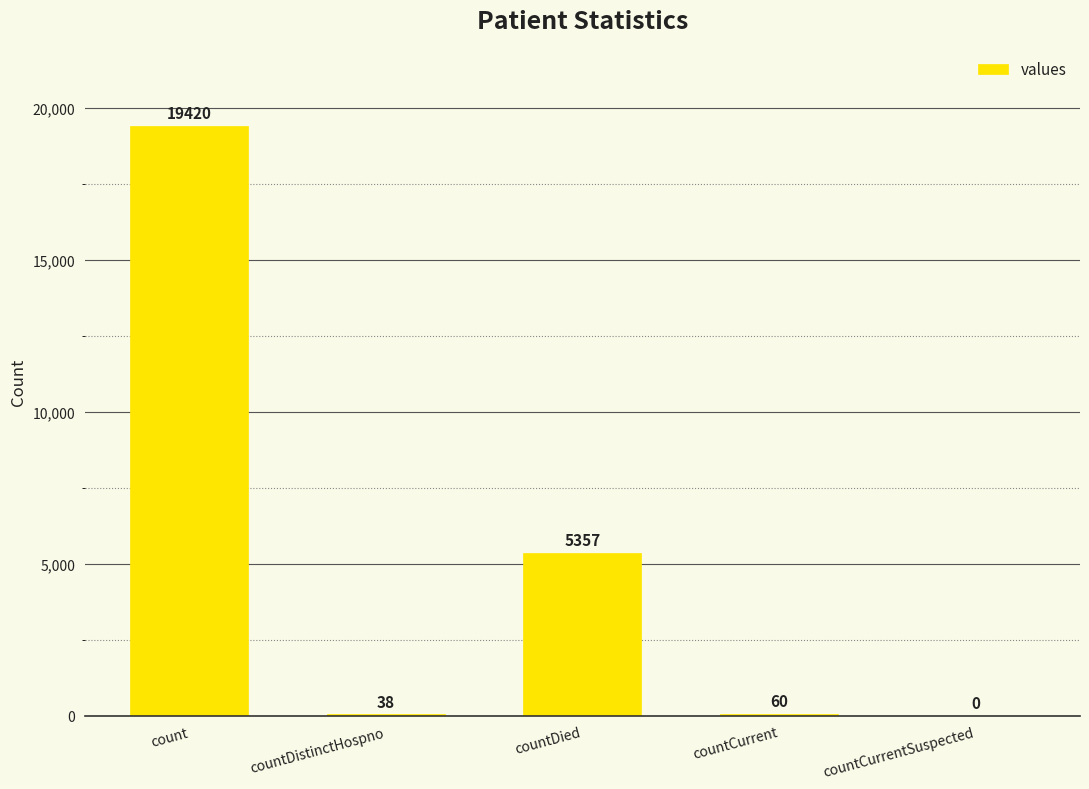

What is the change in value from countDied to countCurrentSuspected?

-5357